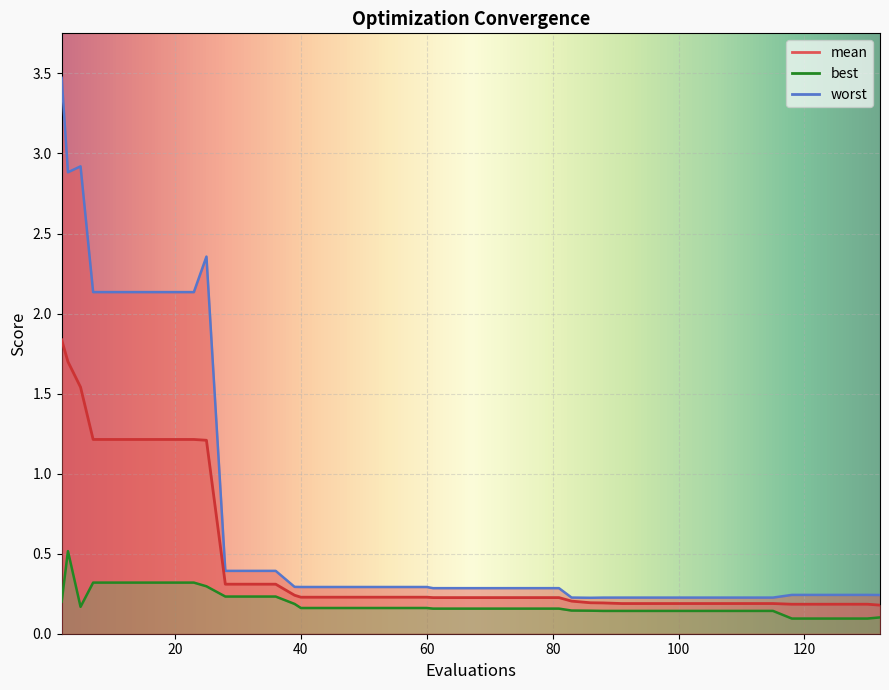

What is the smallest value displayed?

0.1